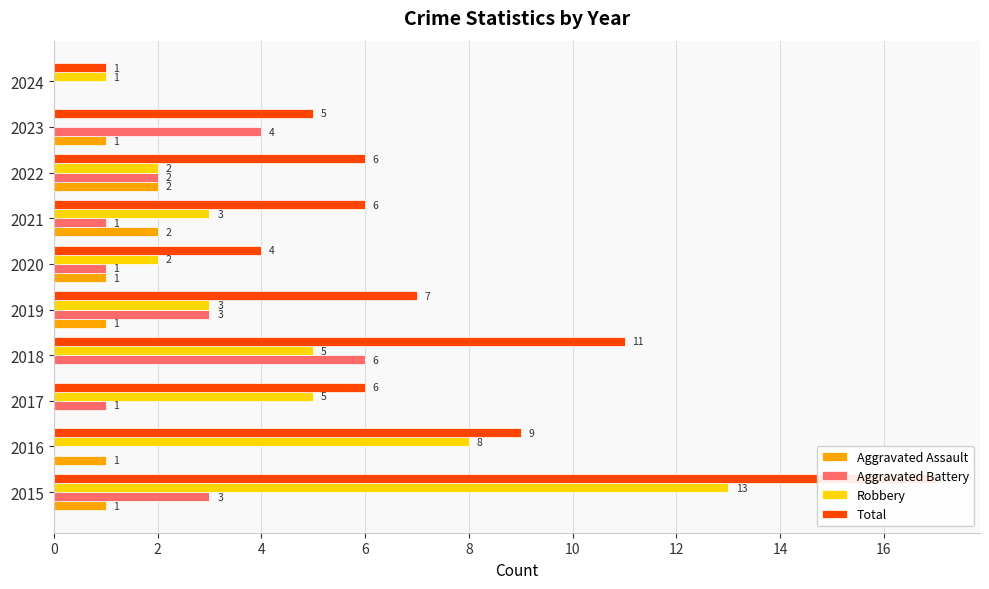

How many data points does each series have?

10